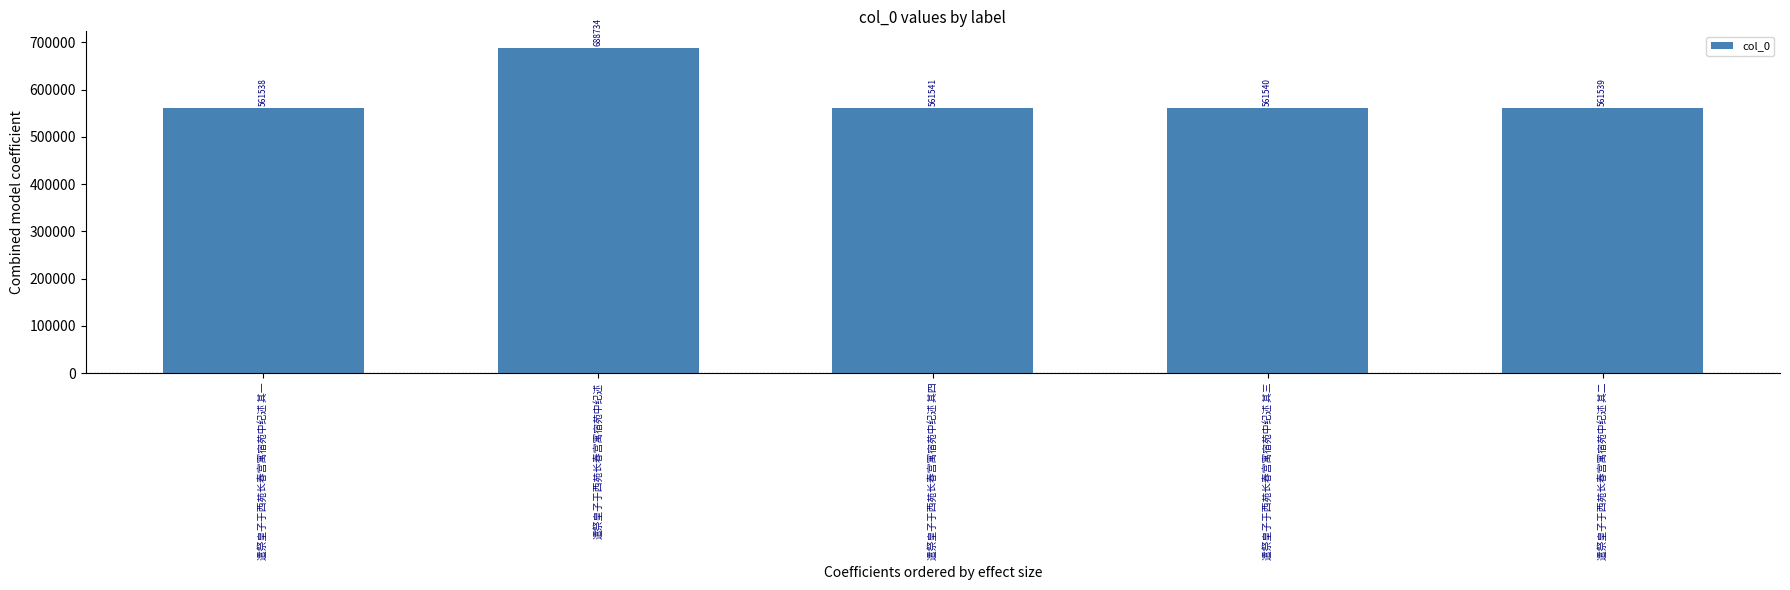

How many data points are less than 561540?

2